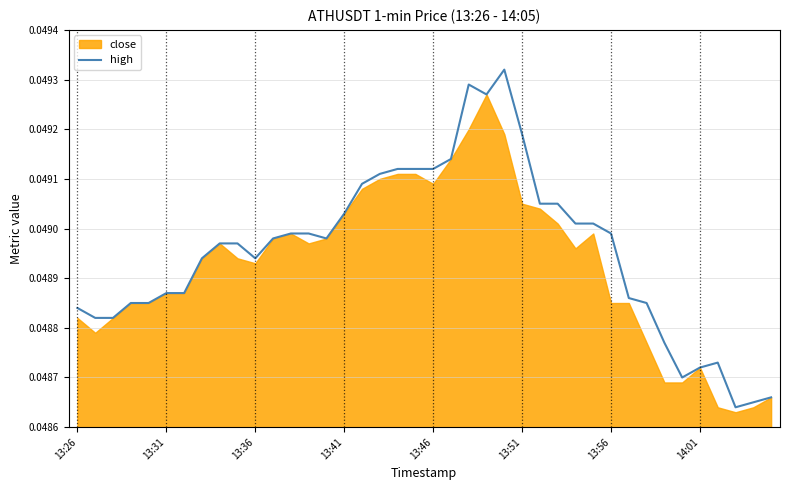

Is it true that high equals 0.1 at 13:41?

False